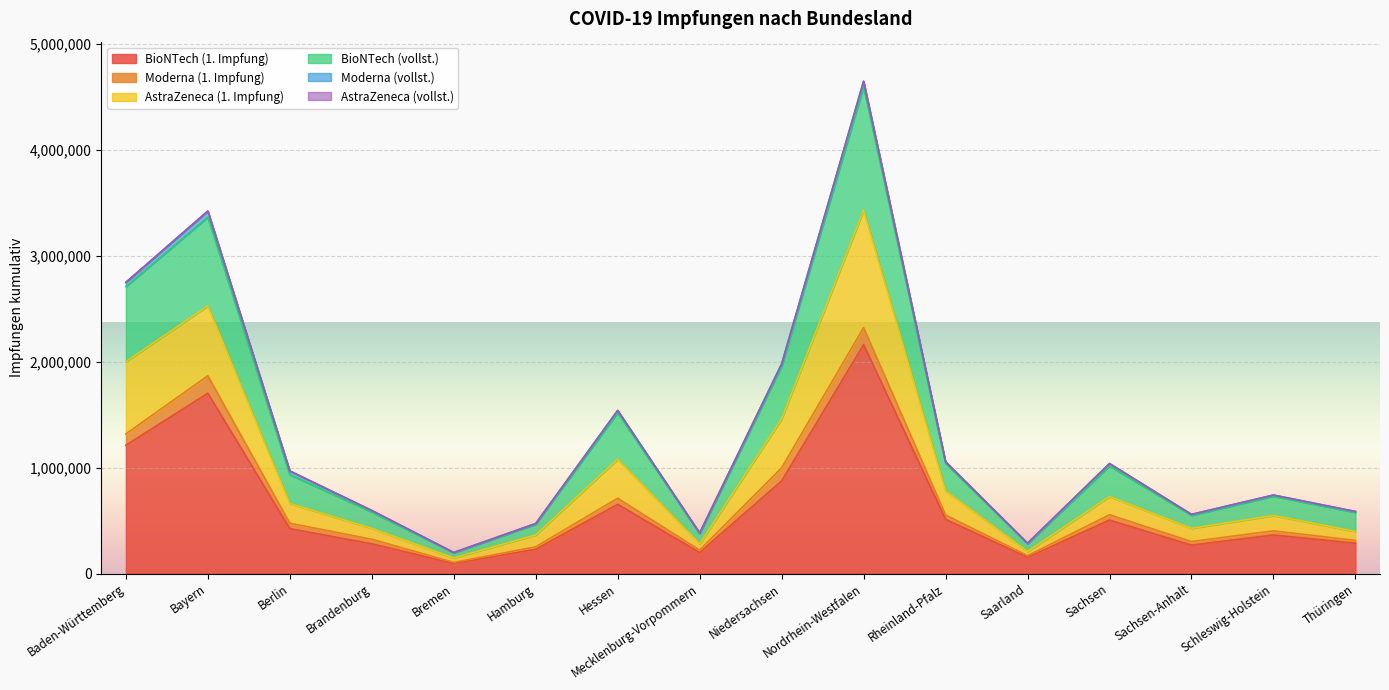

At which label does BioNTech (1. Impfung) reach its peak?

Nordrhein-Westfalen